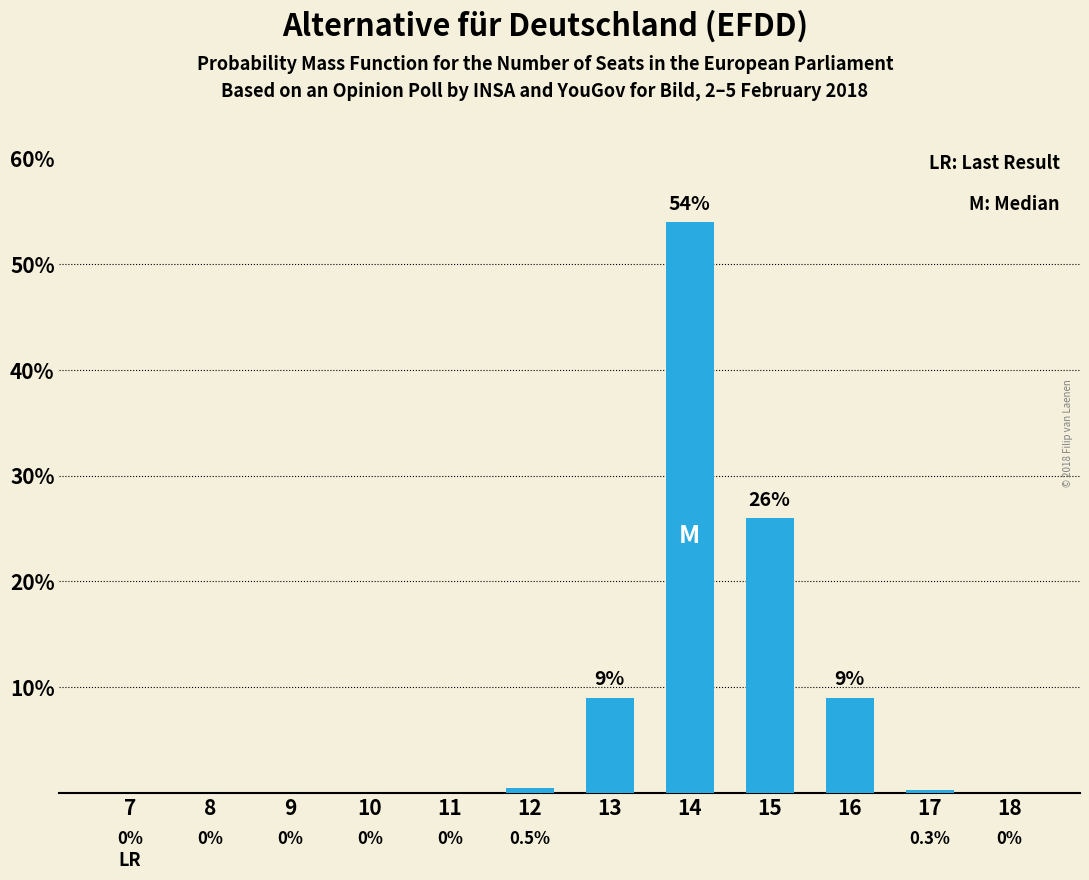

Reading left to right, what are all the values shown in this chart?

7=0.0	8=0.0	9=0.0	10=0.0	11=0.0	12=0.5	13=9.0	14=54.0	15=26.0	16=9.0	17=0.3	18=0.0